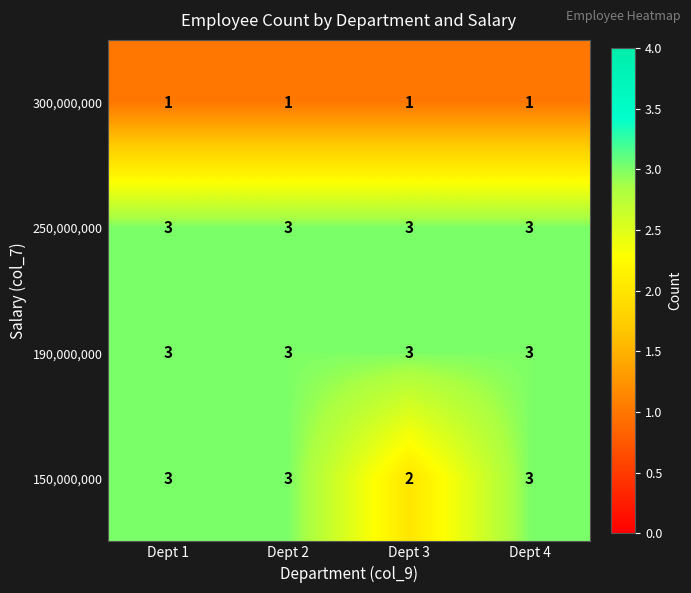

Is it true that 250,000,000 equals 4 at Dept 2?

False